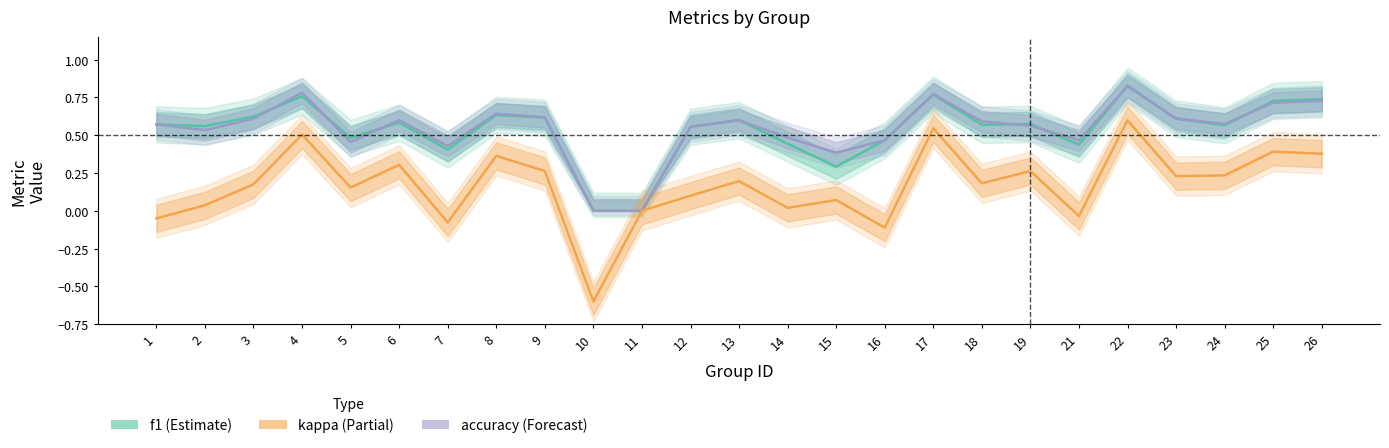

Which series has the largest range (max minus min)?

kappa